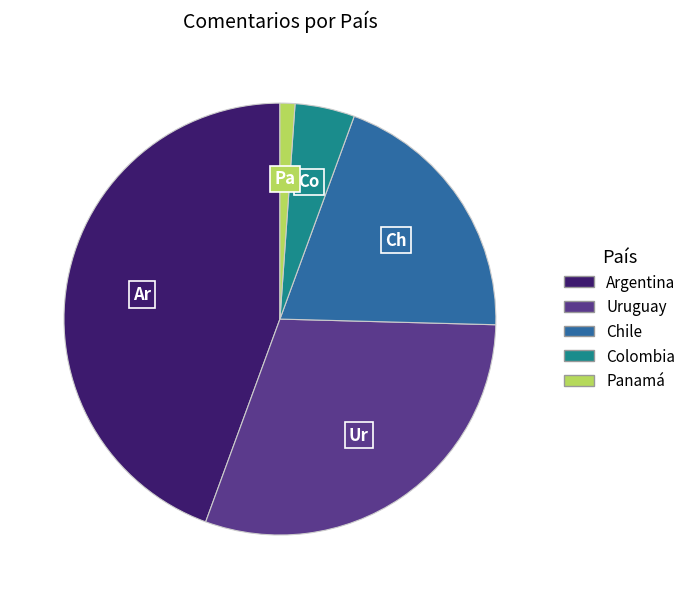

Does Panamá account for over 50% of the chart?

No